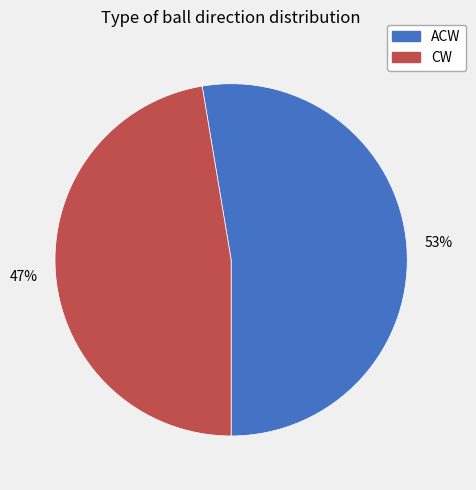

Which category has the smallest portion of the pie?

CW